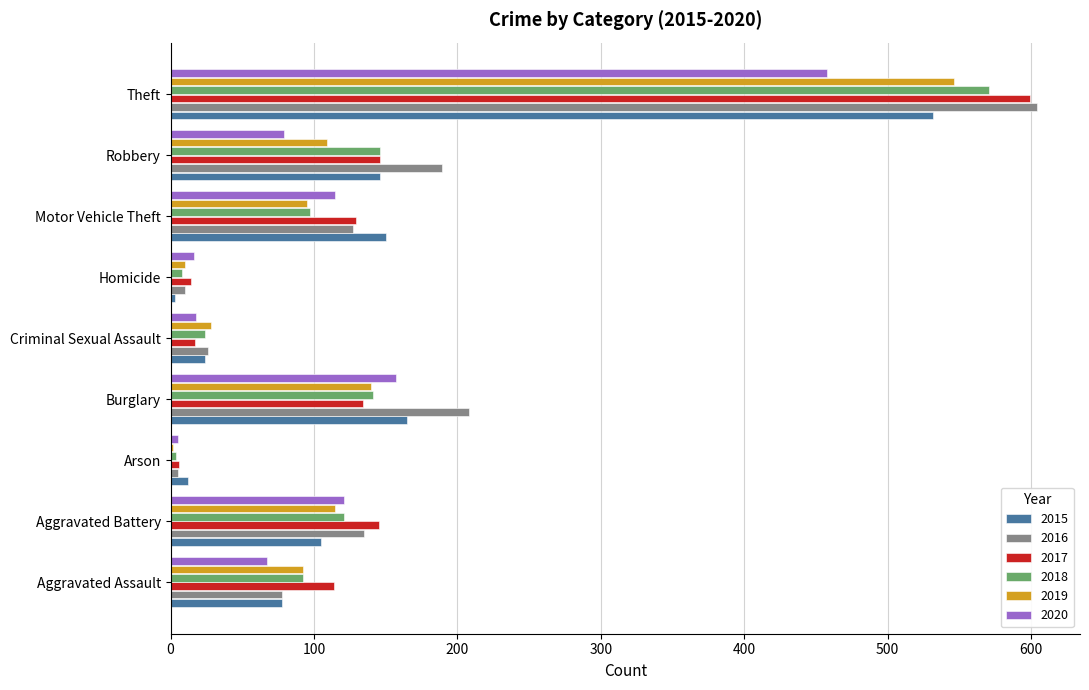

How many data points in 2019 are less than 95?

4